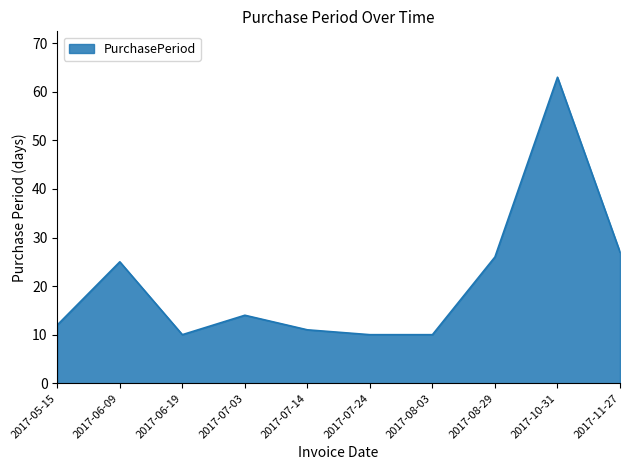

What is the greatest value displayed?

63